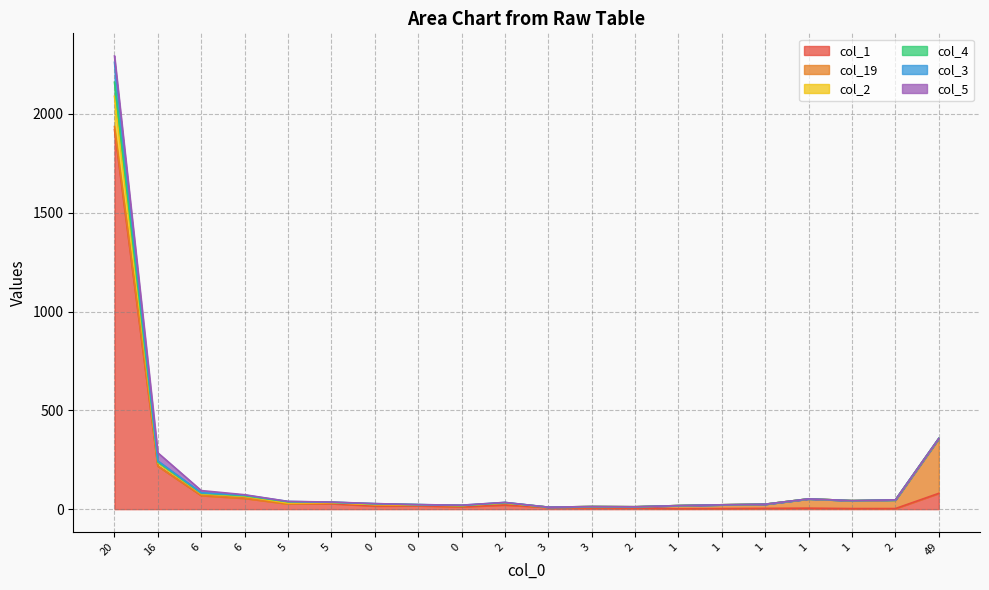

True or false: col_1 and col_3 intersect in this chart.

False